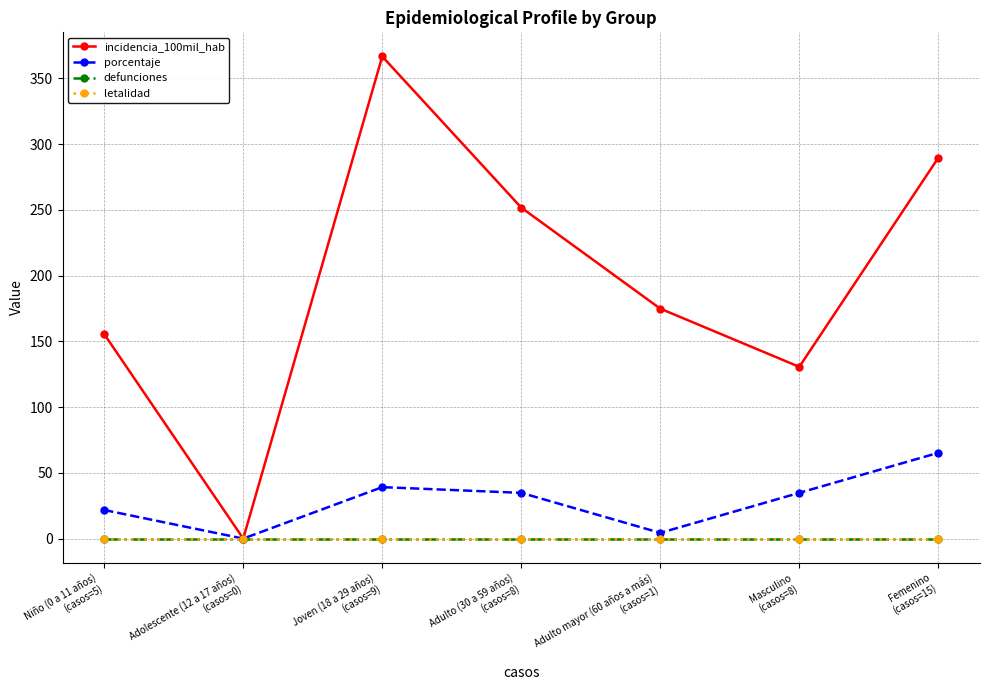

At which category is the sum across all series the highest?

Joven (18 a 29 años)
(casos=9)